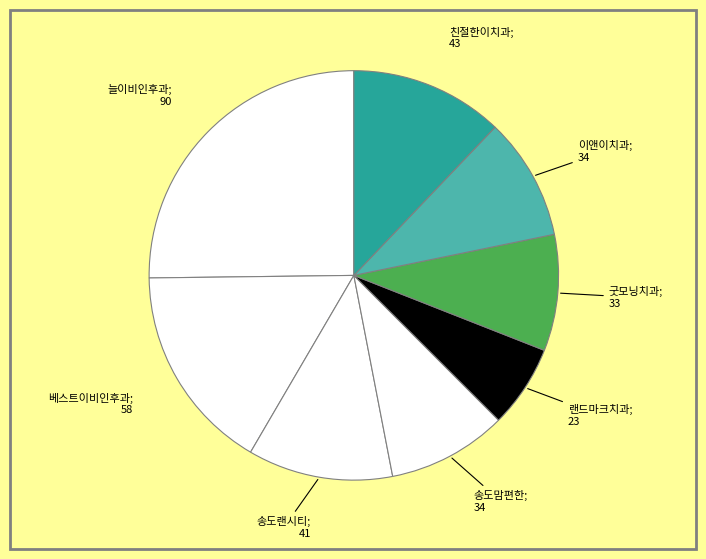

Count the number of slices in the pie.

8